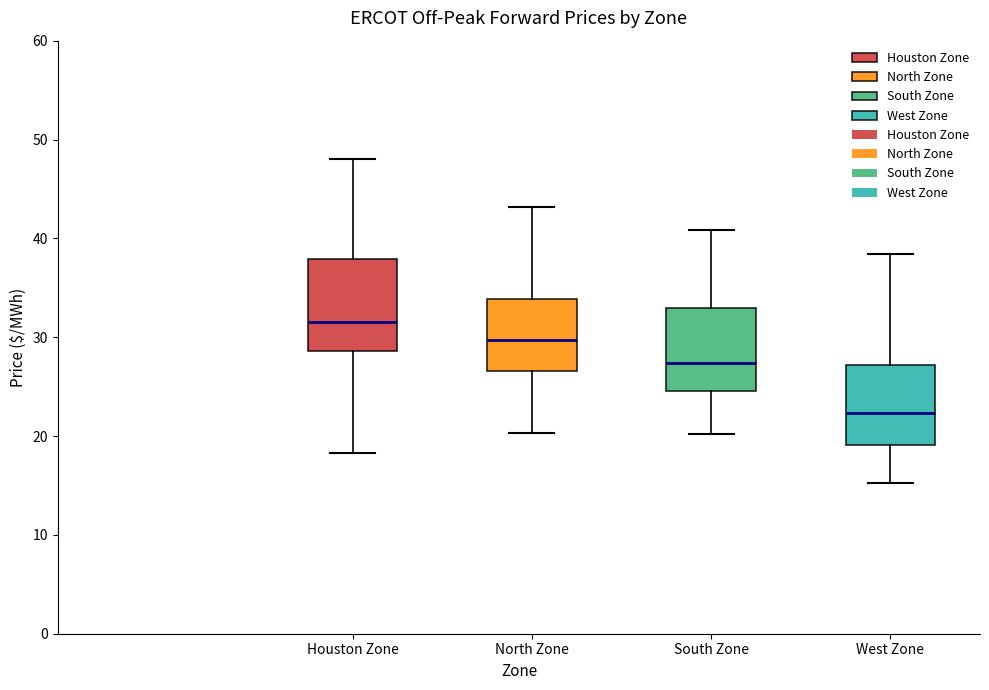

Which box has the lowest median line?

West Zone